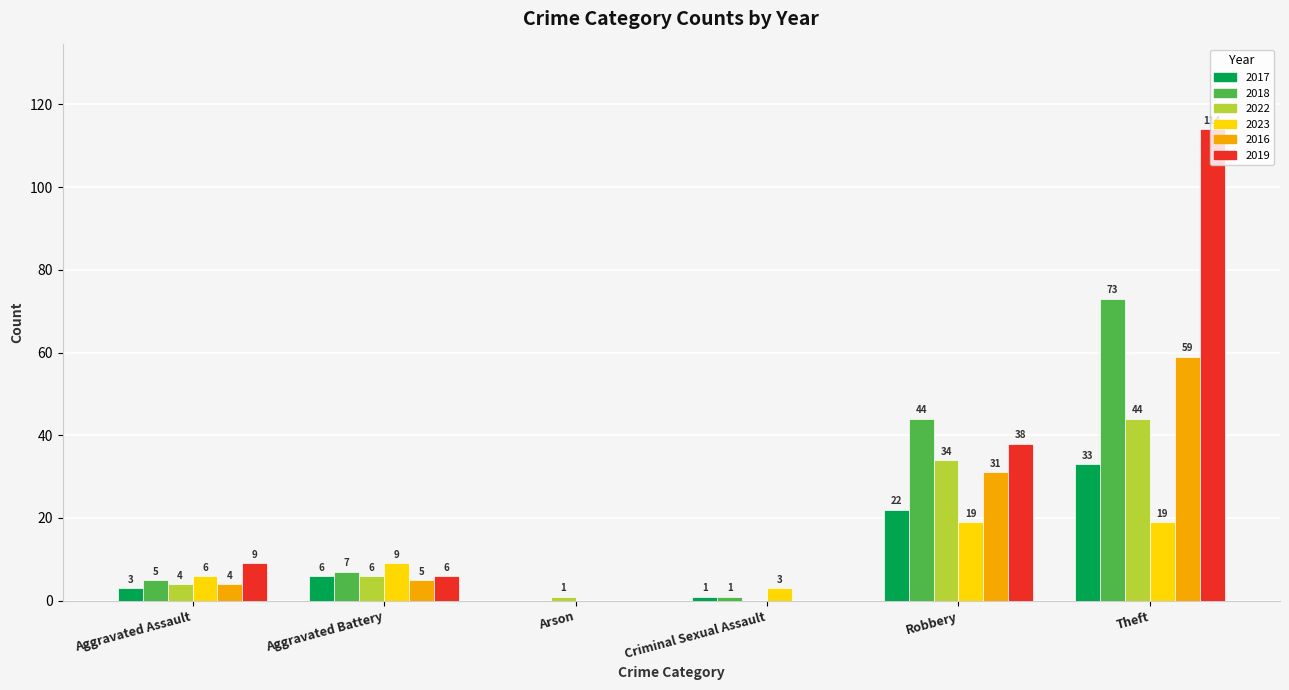

The value of 2016 at Criminal Sexual Assault is -24. True or false?

False